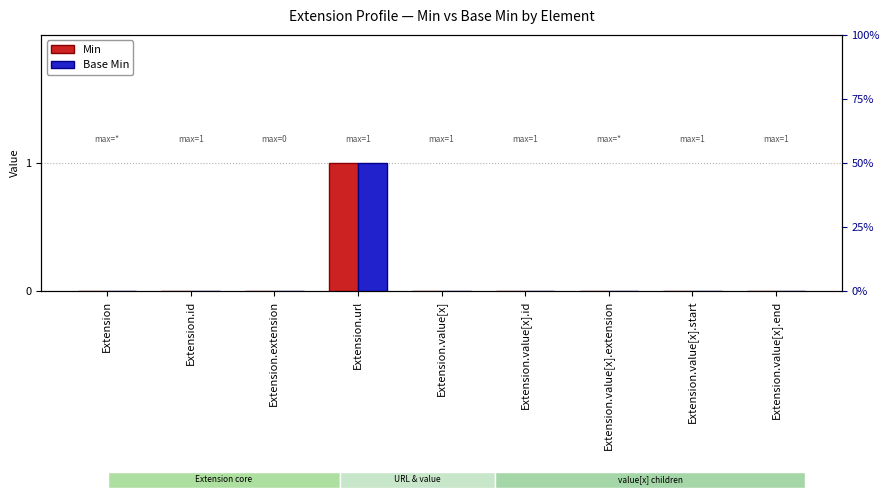

Between Extension.value[x] and Extension.value[x].start, which series saw the biggest shift?

Min